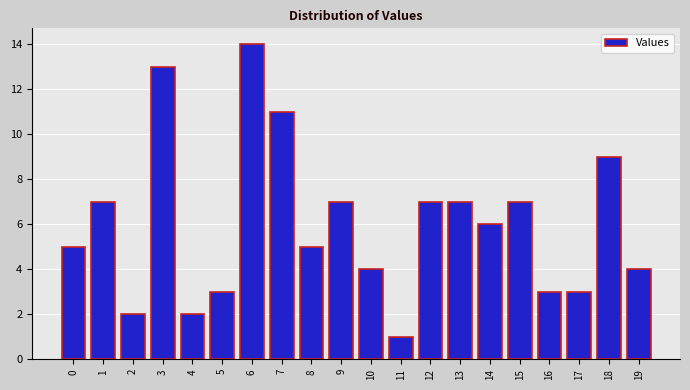

Reading left to right, extract all data points from this chart.

0=5	1=7	2=2	3=13	4=2	5=3	6=14	7=11	8=5	9=7	10=4	11=1	12=7	13=7	14=6	15=7	16=3	17=3	18=9	19=4